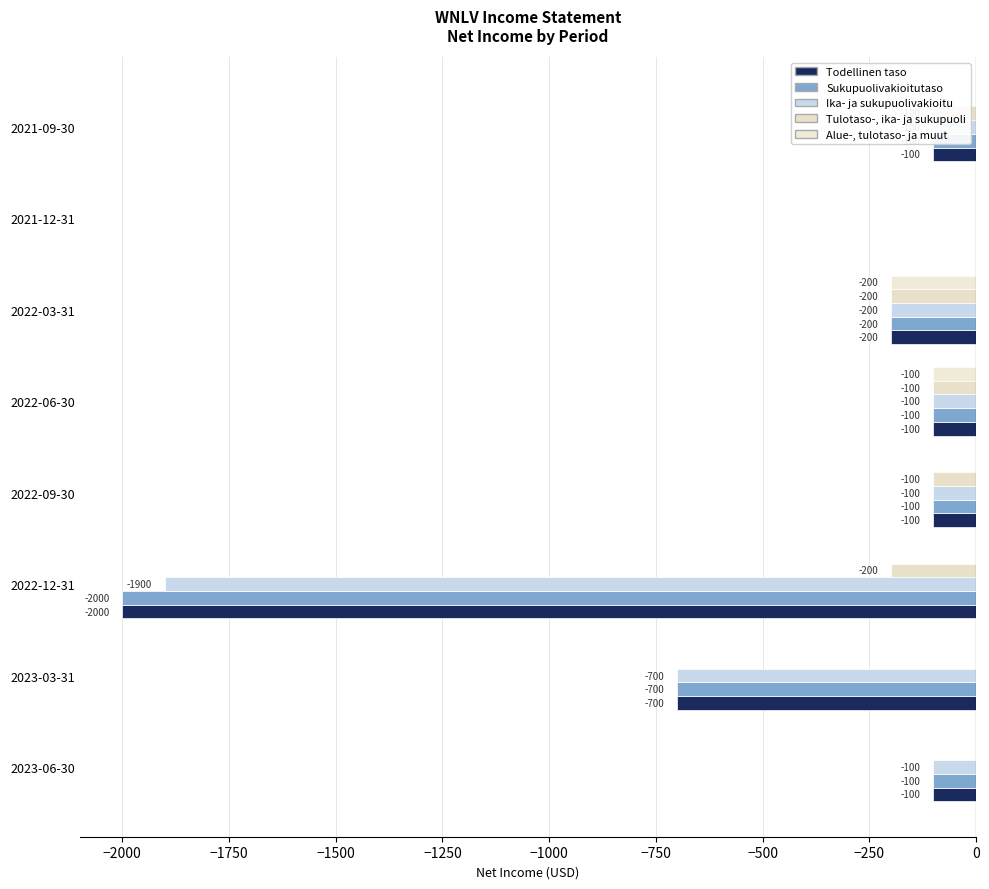

How many series are shown in this chart?

5